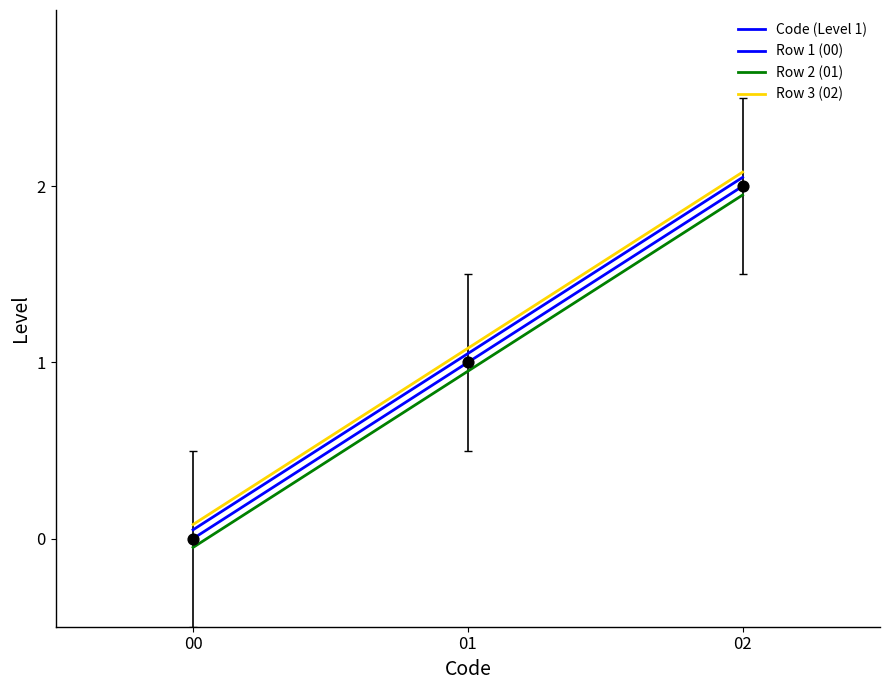

Which series has the largest total across all categories?

Row 3 (02)